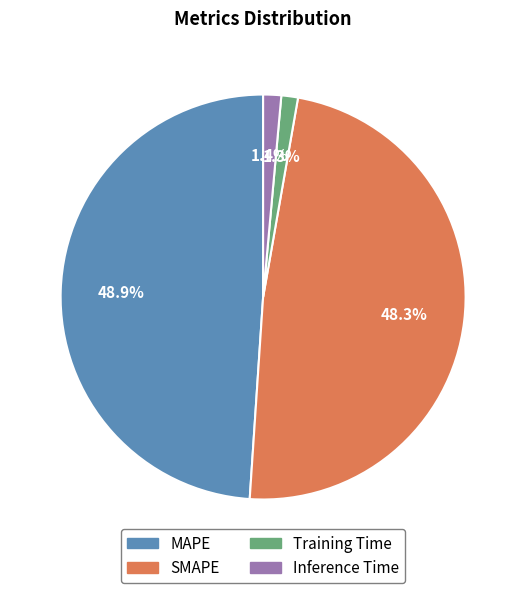

Do SMAPE and Training Time together represent more than half of the pie?

No